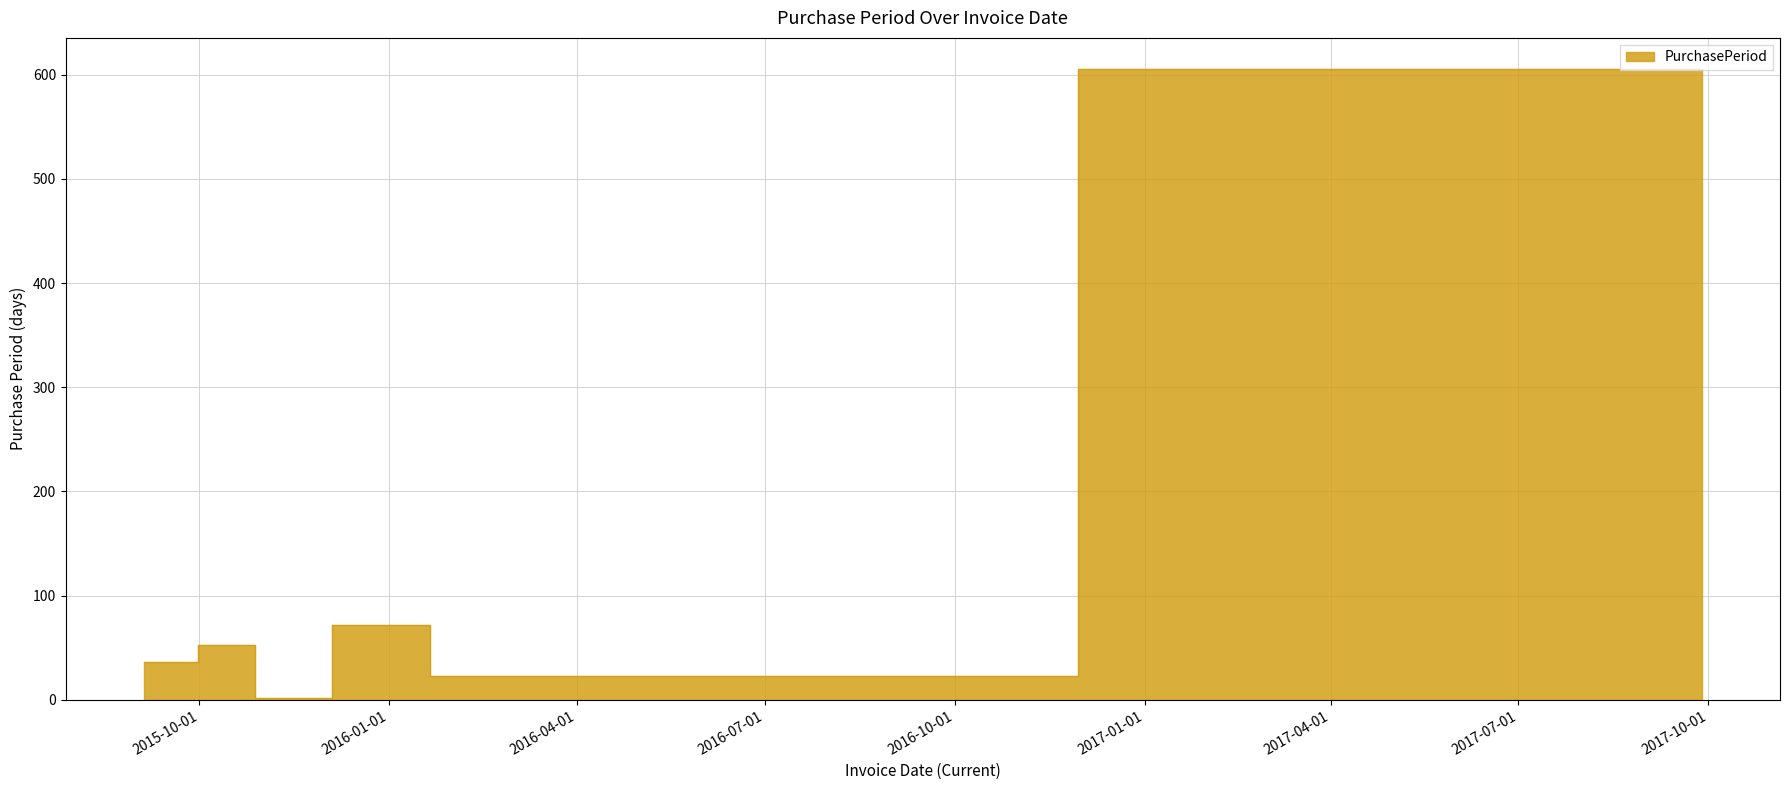

The value at 2015-10-29 is 2. True or false?

True